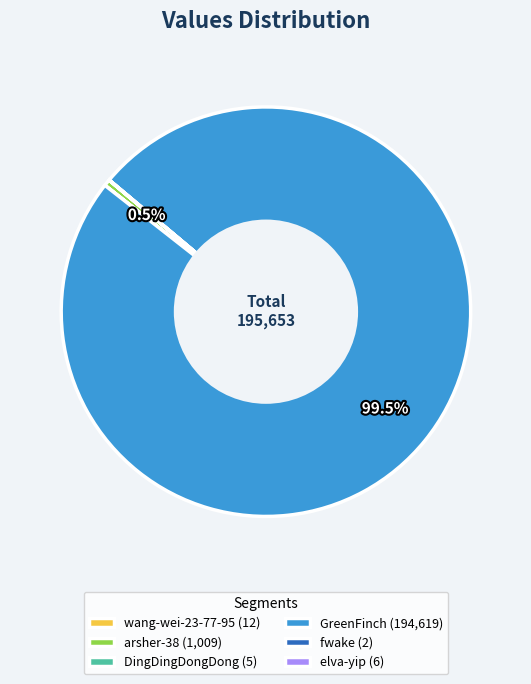

Which has a higher value, GreenFinch (194,619) or arsher-38 (1,009)?

GreenFinch (194,619)